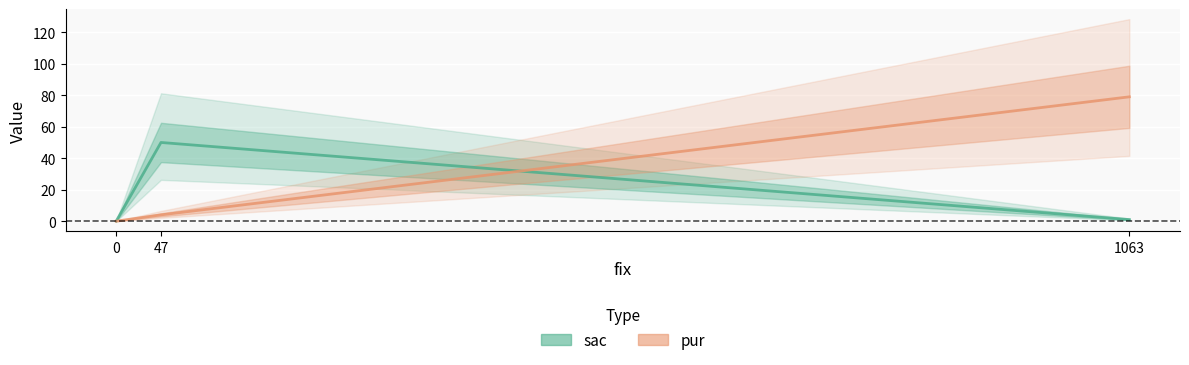

Is it true that pur equals 7 at 47?

False